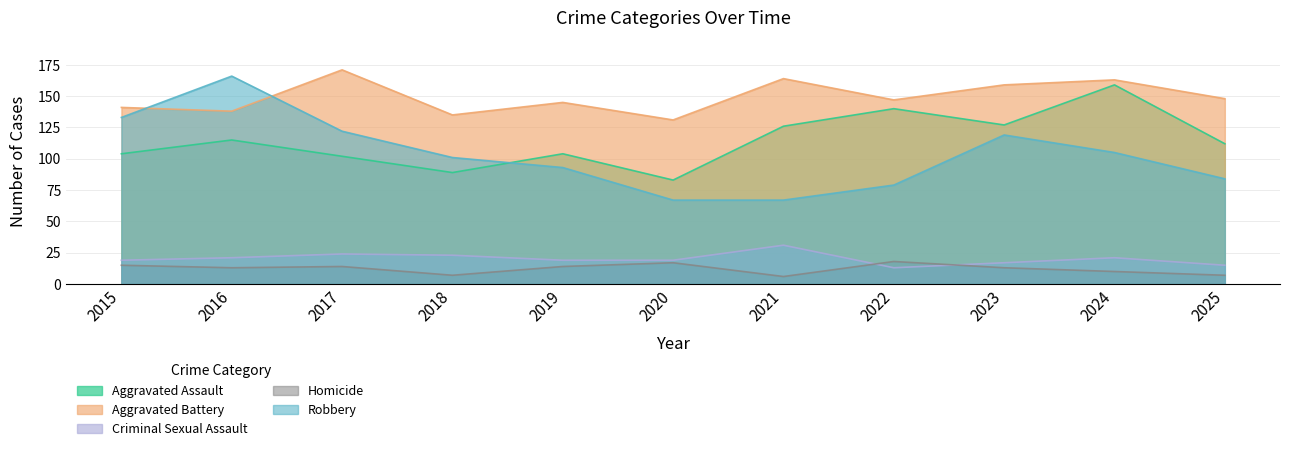

What are all the series names shown in the legend?

Aggravated Assault, Aggravated Battery, Criminal Sexual Assault, Homicide, Robbery